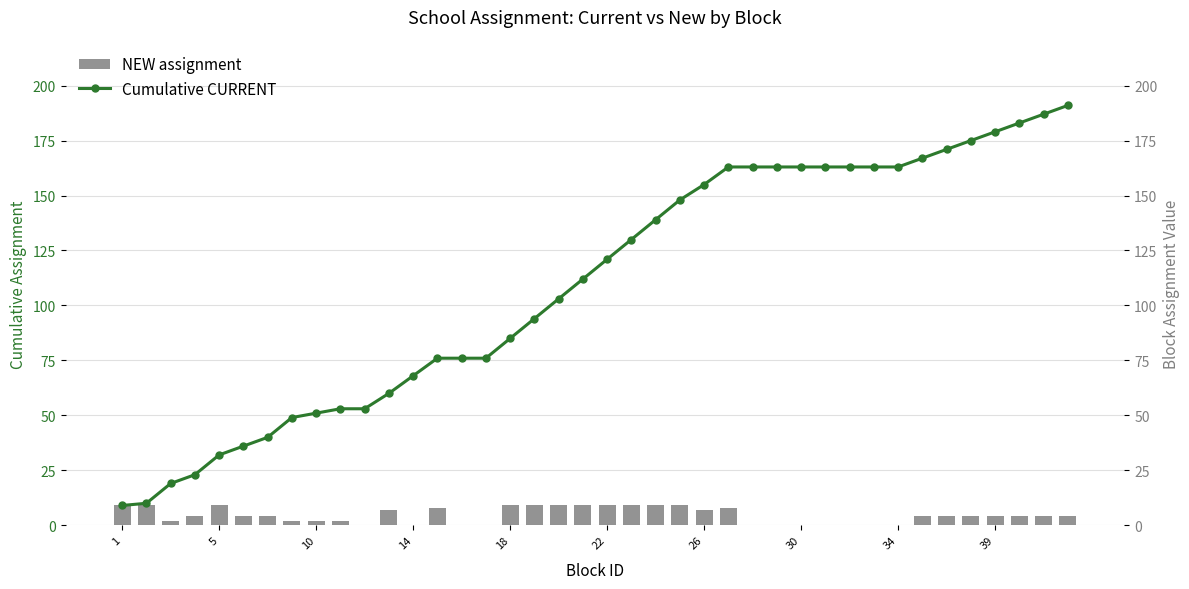

What is the sum of all NEW assignment values?

177